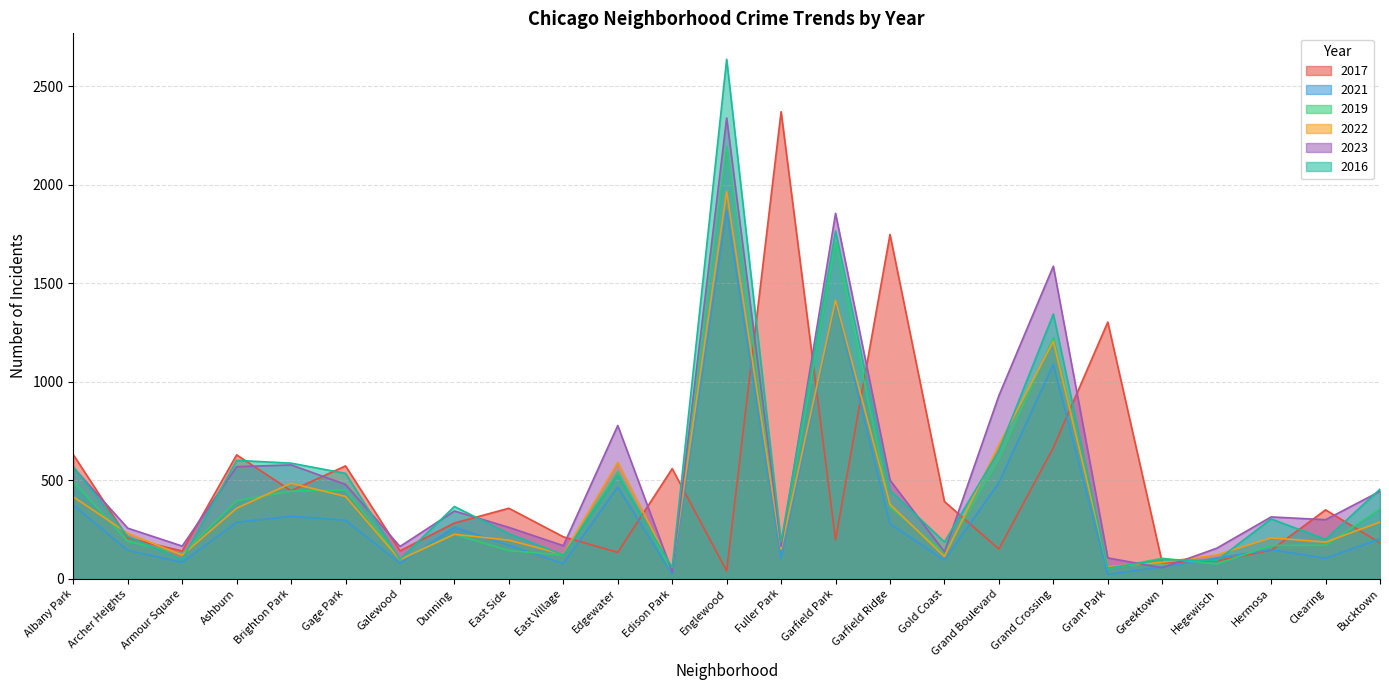

How many values in the 2019 series are below 190?

12